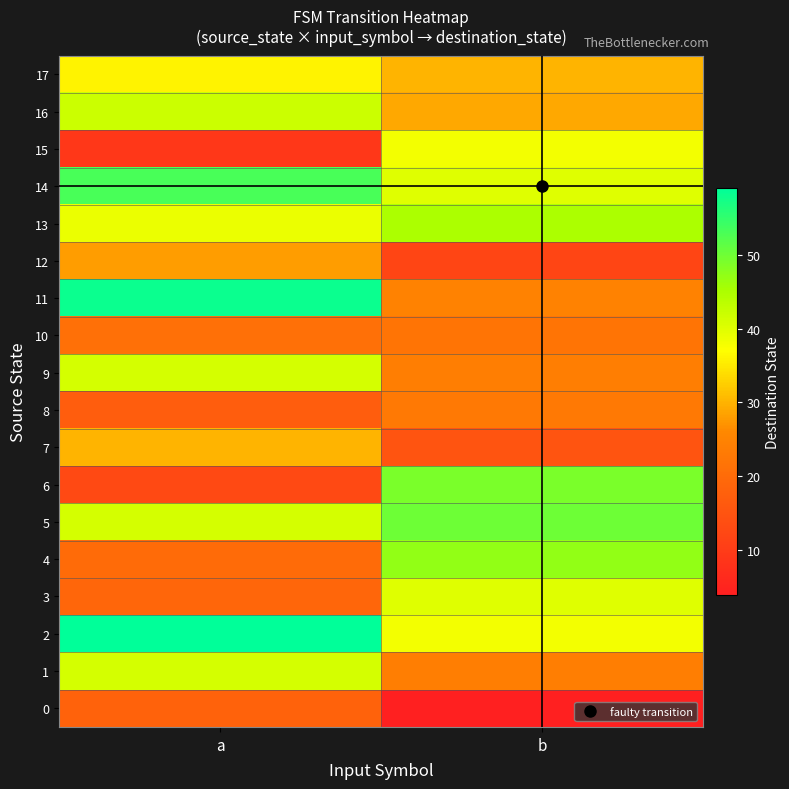

What is the total value across all series at b?

555